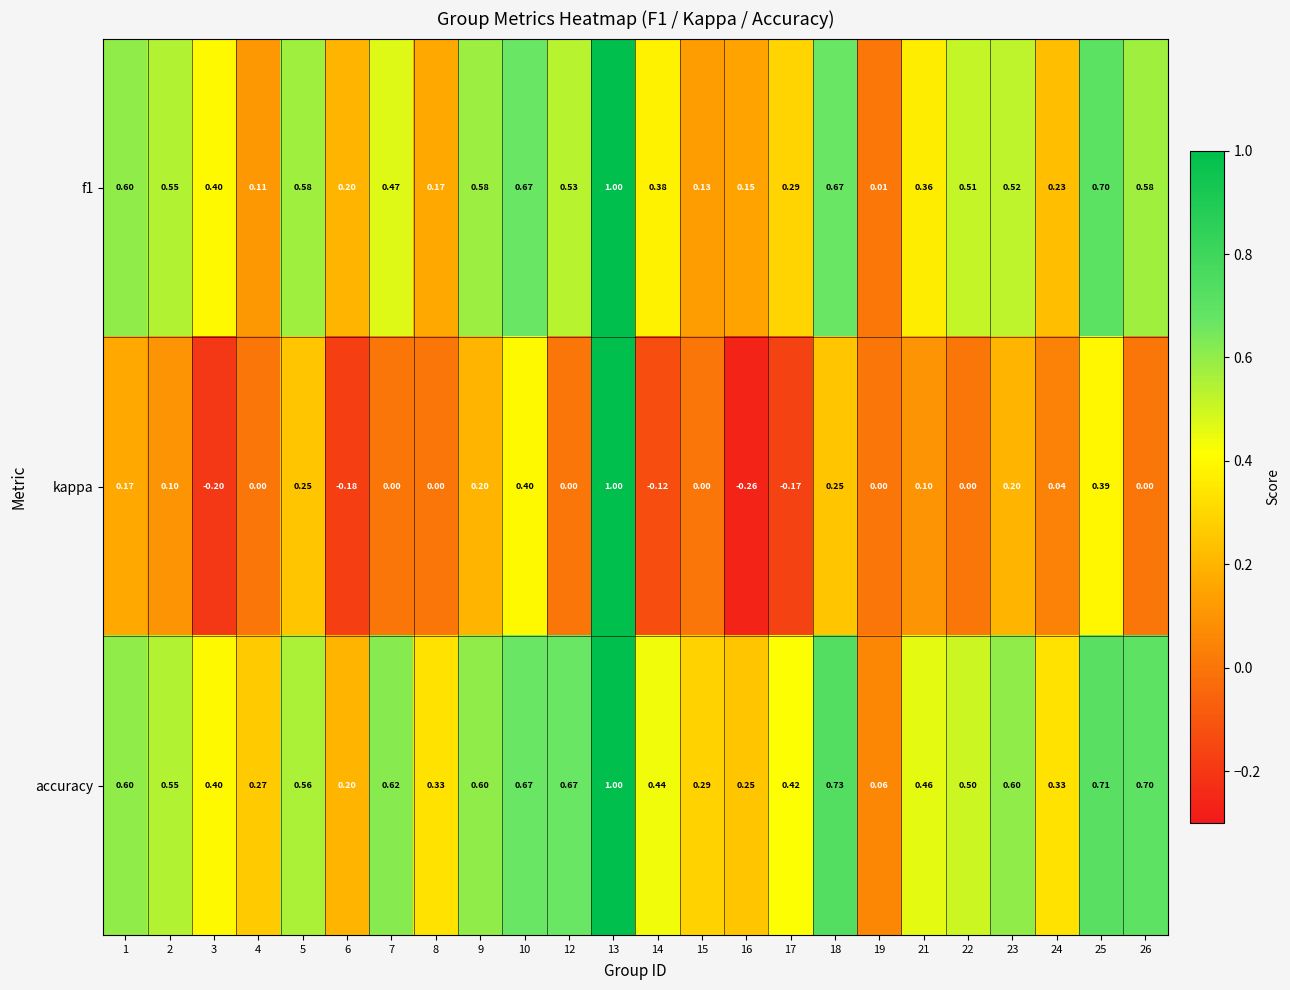

Which series changed the most between 25 and 26?

kappa